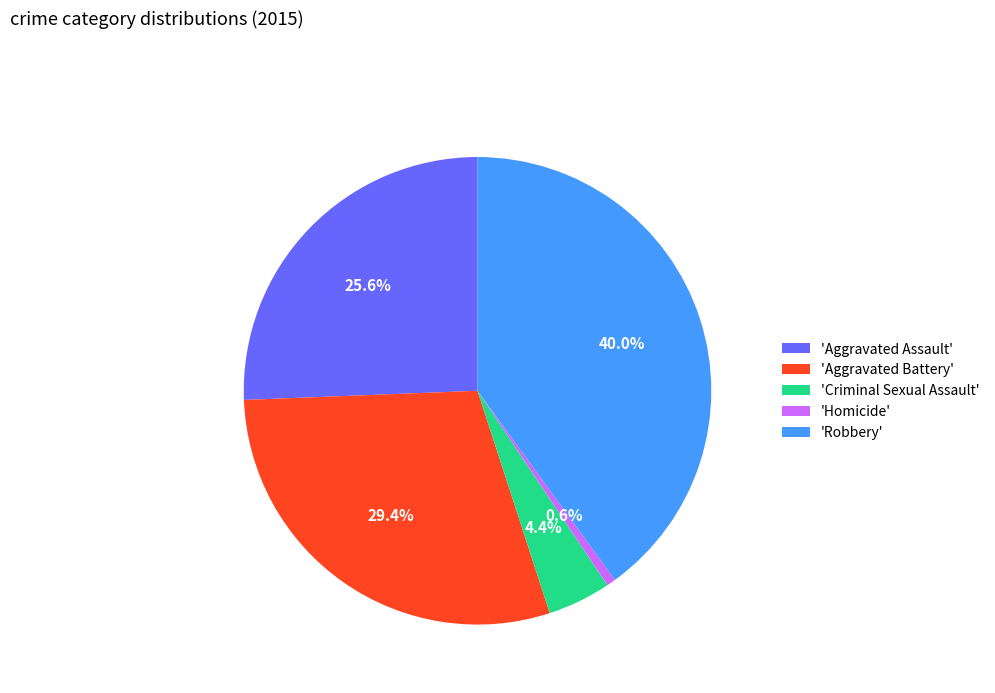

Approximately how many times larger is the value at 'Aggravated Assault' compared to 'Robbery'?

0.6